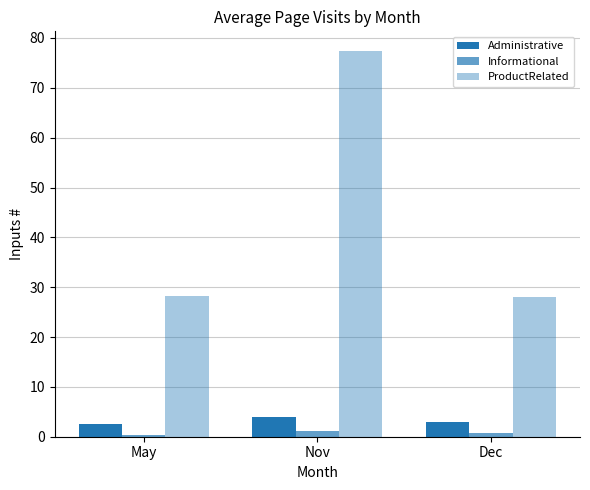

Which series has the largest range (max minus min)?

ProductRelated